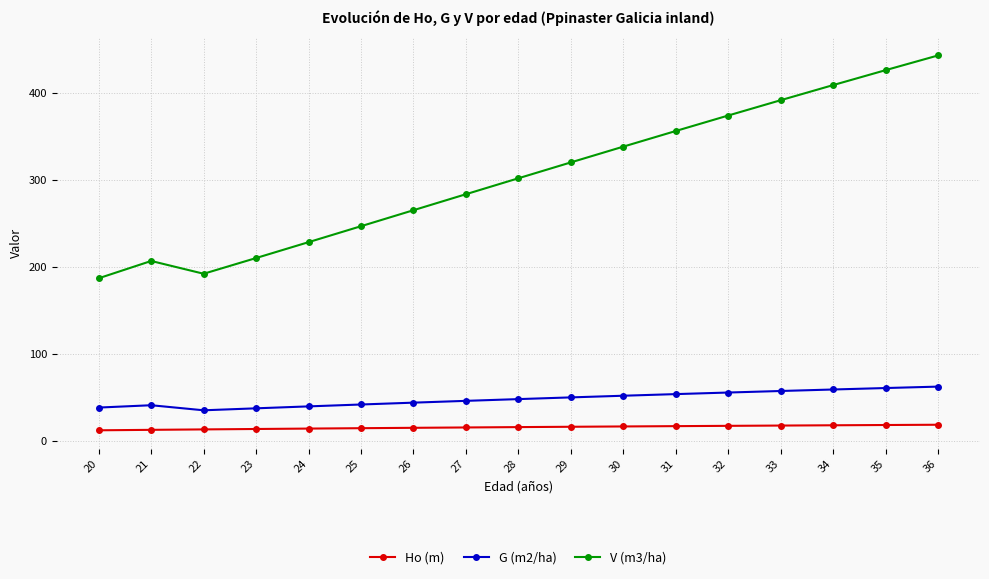

How many lines are shown in the chart?

3